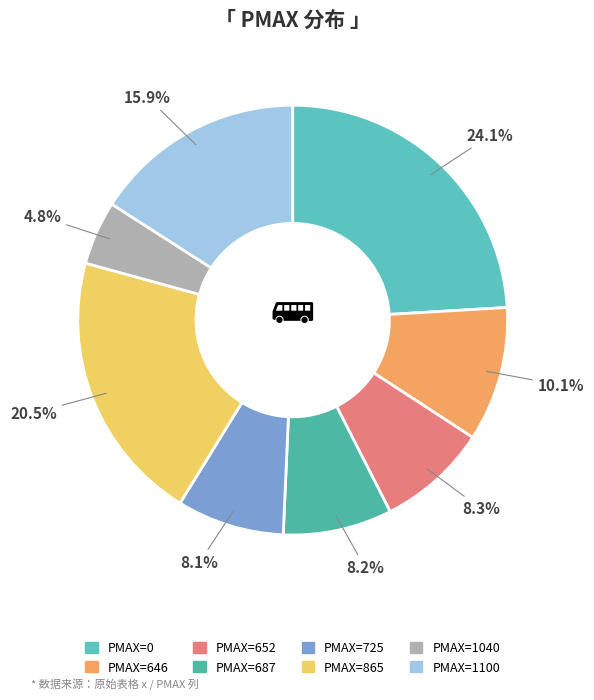

Rank the categories by value from highest to lowest.

0, 865, 1100, 646, 652, 687, 725, 1040